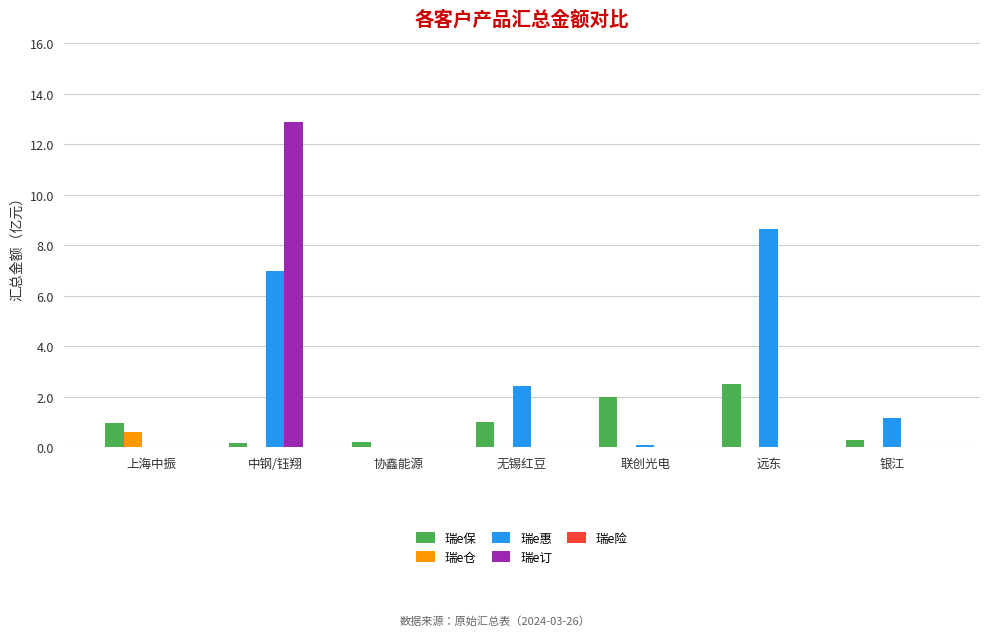

At which category is the sum across all series the highest?

中钢/钰翔